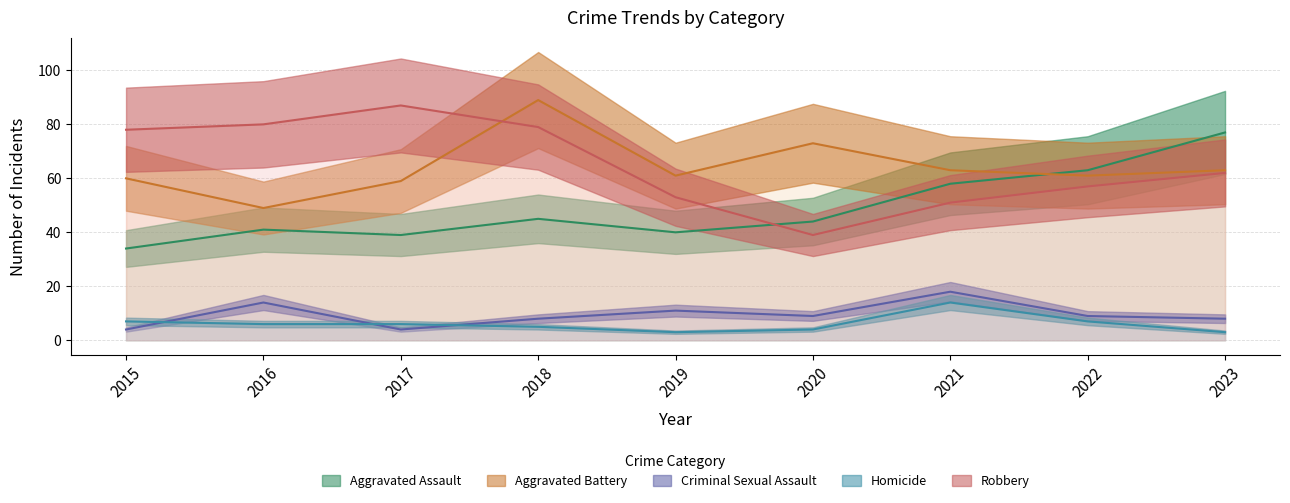

What is the total value across all series at 2015?

183